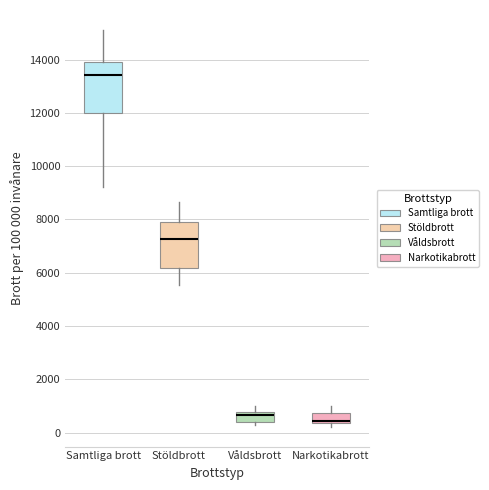

Reading left to right, transcribe this box plot: for each box, give where its median line is, the range the box spans, and where its two whiskers end, as read against the y-axis. The values are not printed on the chart, so give them approximately, as read against the axis.

Samtliga brott: median 13400, box 12000 to 14000, whiskers 9200 to 15200
Stöldbrott: median 7200, box 6200 to 8000, whiskers 5600 to 8600
Våldsbrott: median 600, box 400 to 800, whiskers 200 to 1000
Narkotikabrott: median 400 (just above the box's lower edge), box 400 to 800, whiskers 200 to 1000